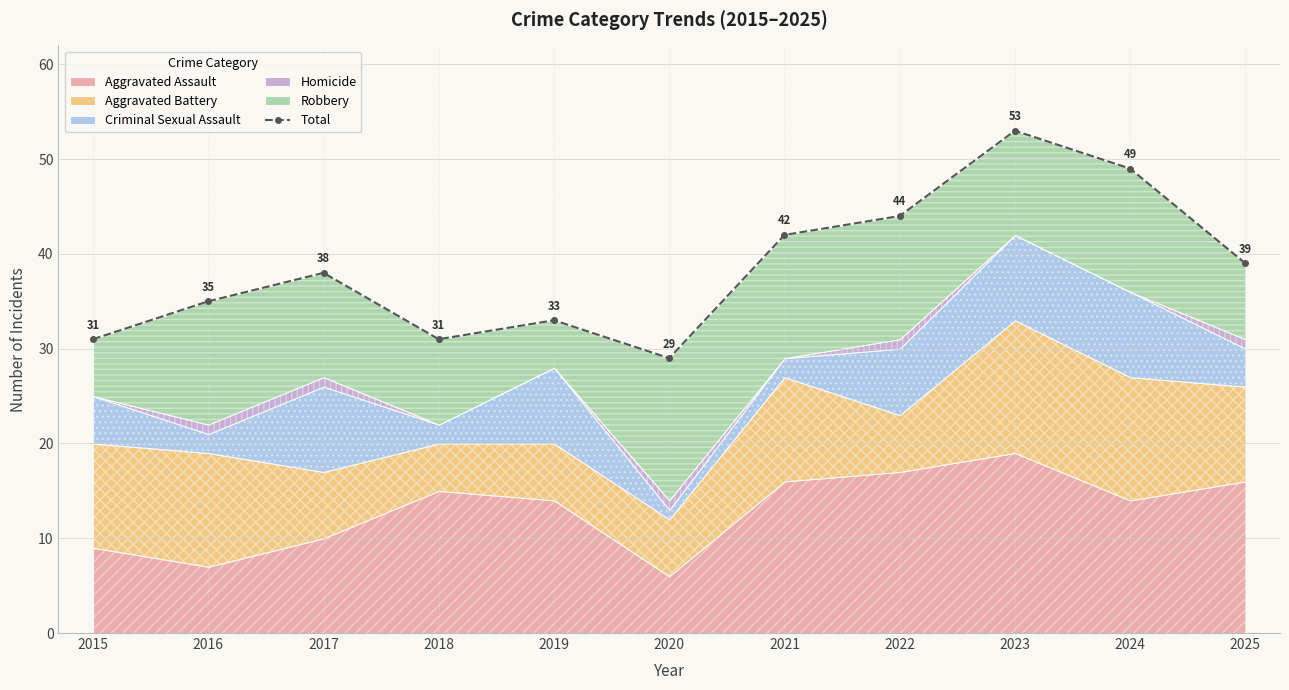

Does the chart display data point markers on the line(s)?

Yes